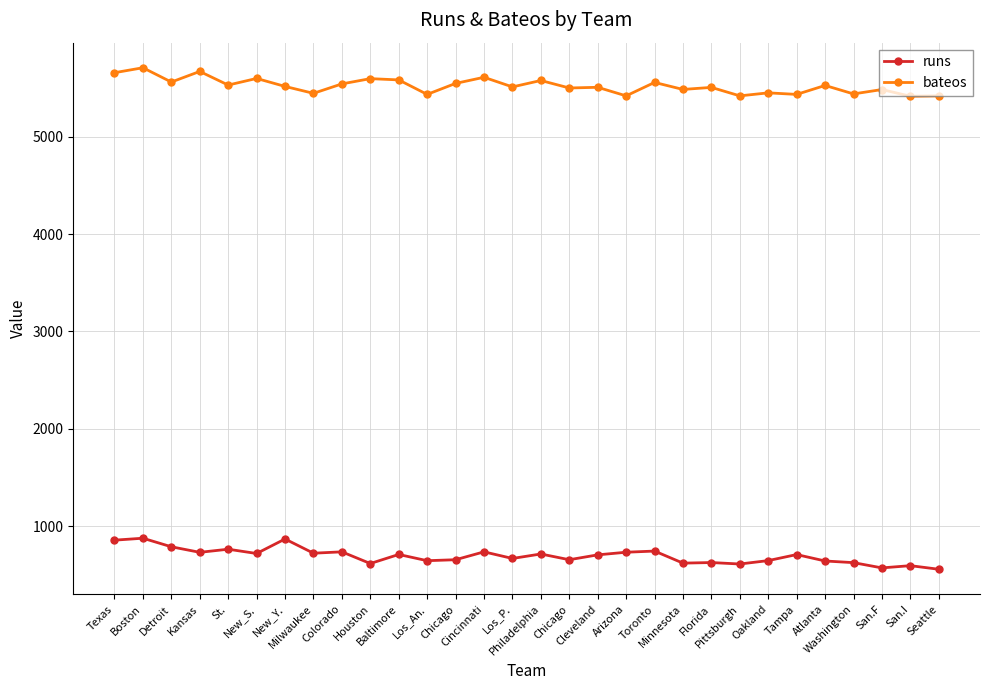

Count the number of categories in the chart.

30